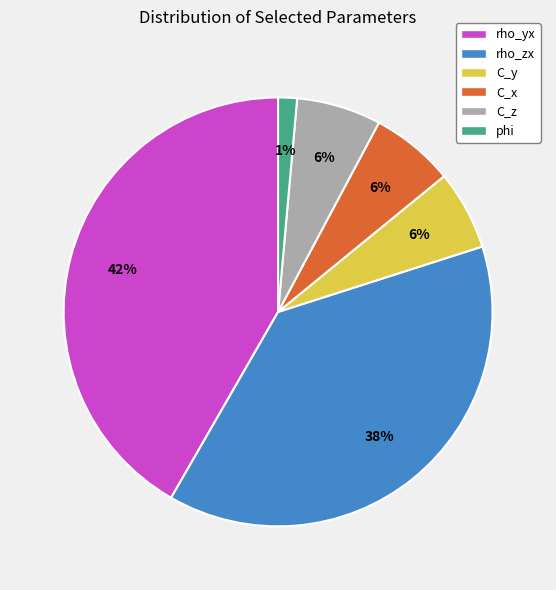

Do C_y and C_z together represent more than half of the pie?

No